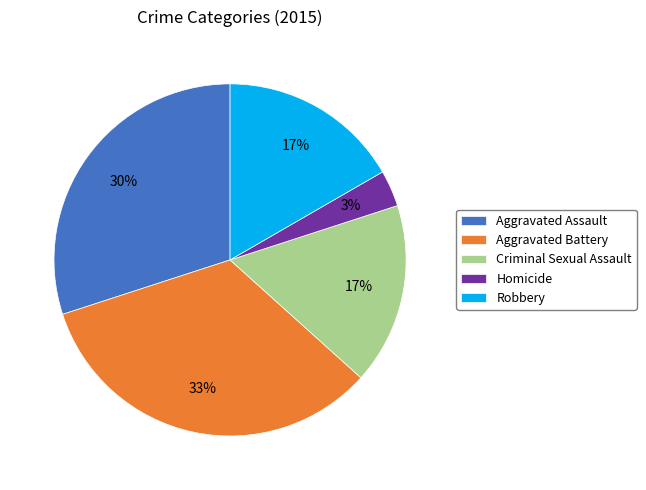

How many slices are in this pie chart?

5